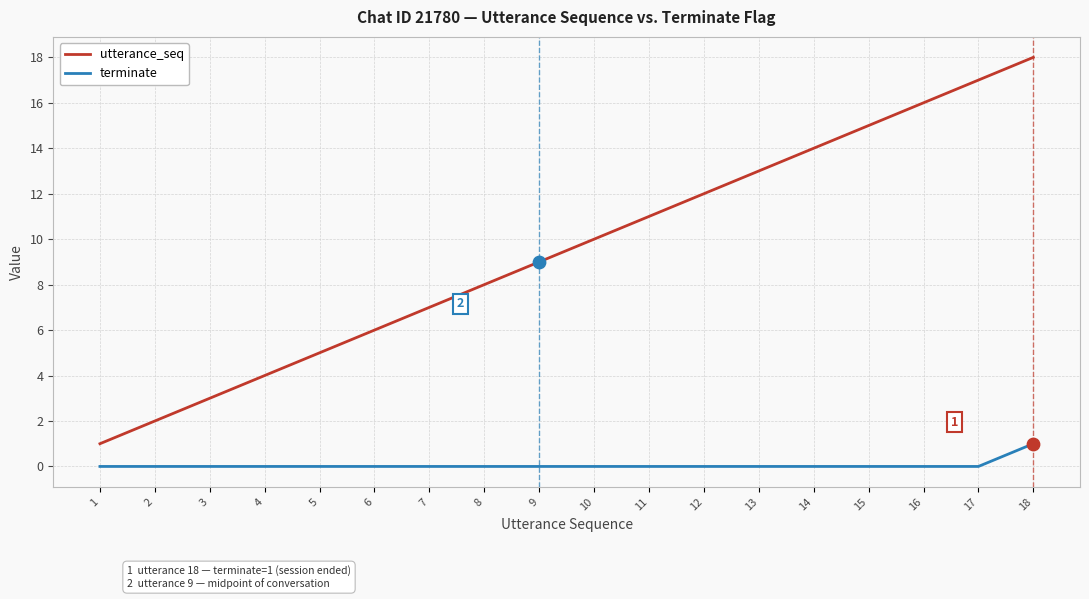

Is the value of terminate at 8 greater than the value of utterance_seq at 16?

No